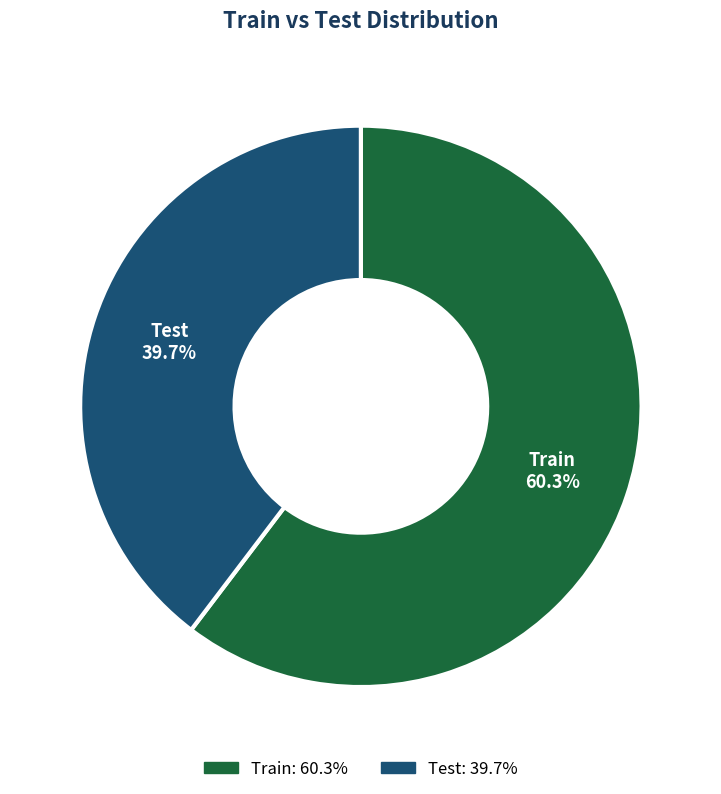

Which has a higher value, Train or Test?

Train